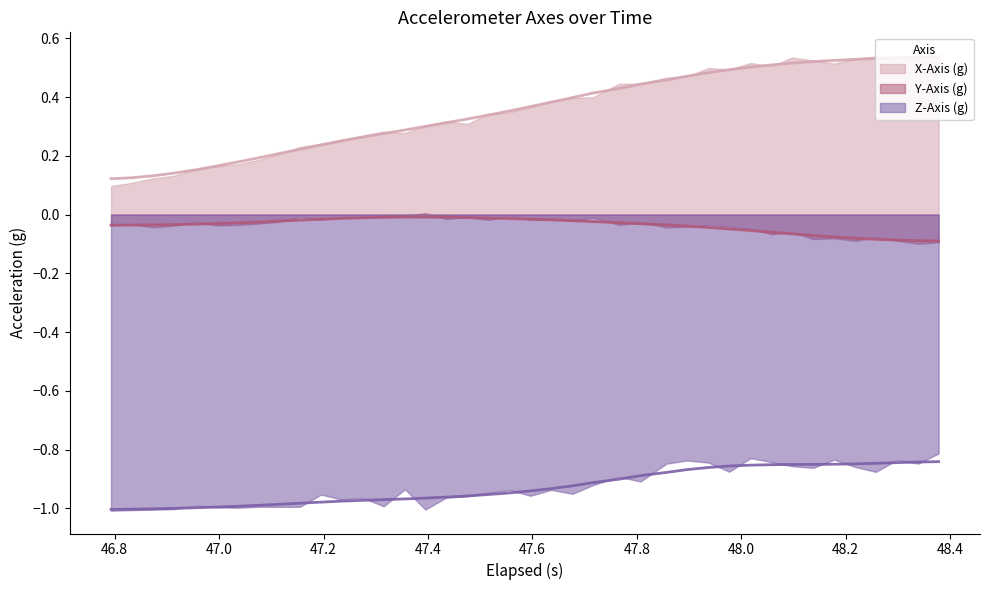

How many interior local valleys does the X-Axis (g) series have?

6